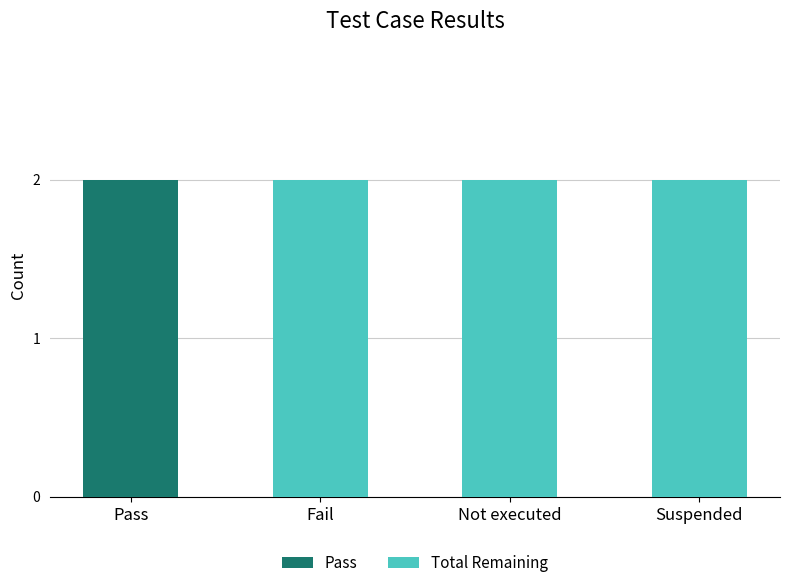

The value of Pass at Pass is 3. True or false?

False